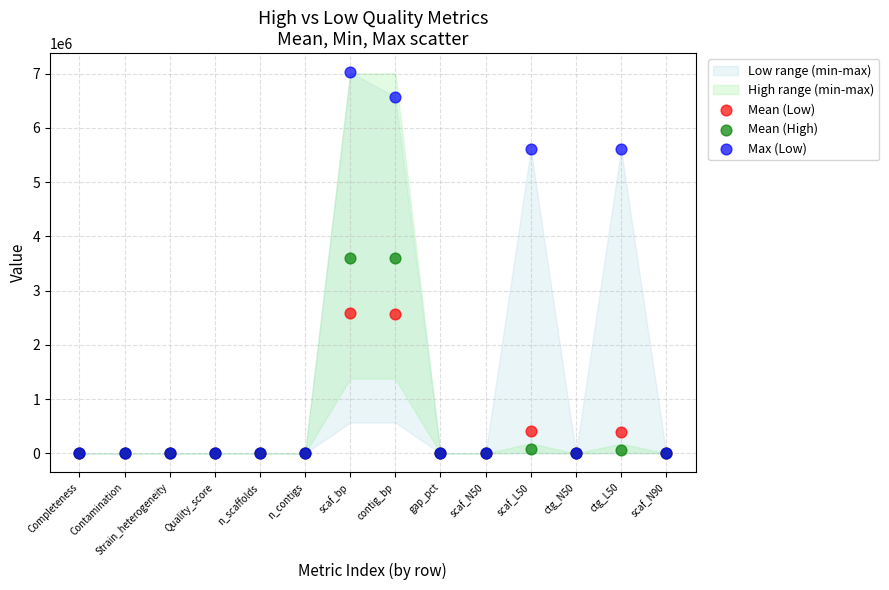

Which series has the widest spread of Y values?

Max (Low)